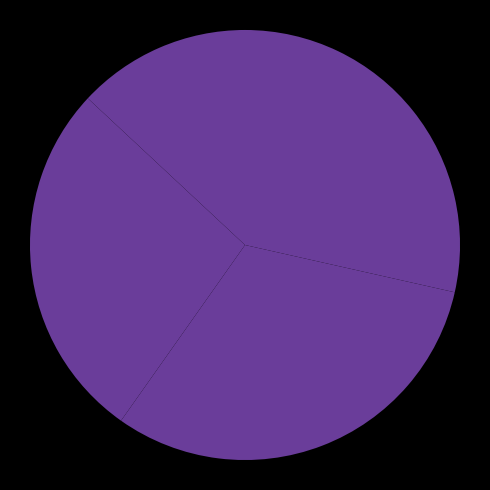

Which slice is the largest?

2020